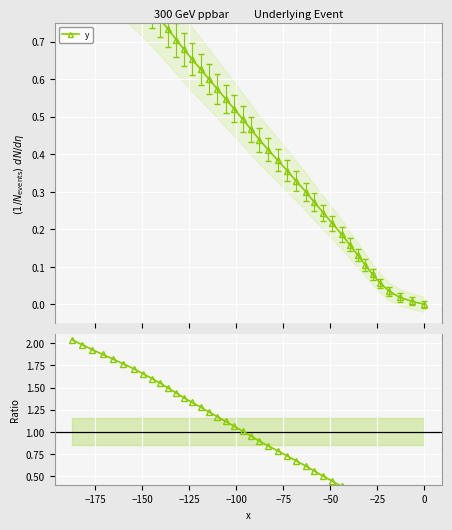

What is the difference between the second highest and second lowest values?

2.0